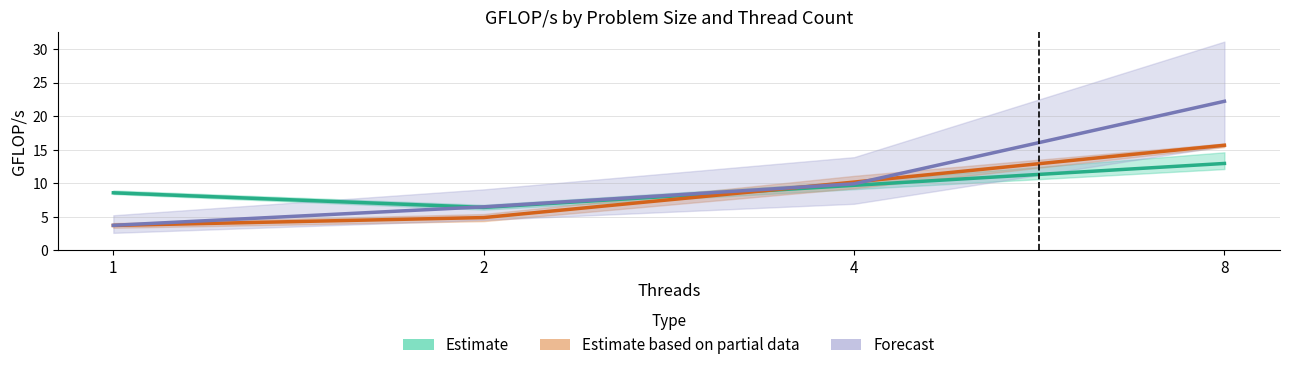

Rank the series by their maximum value, from lowest to highest.

Estimate, Estimate based on partial data, Forecast